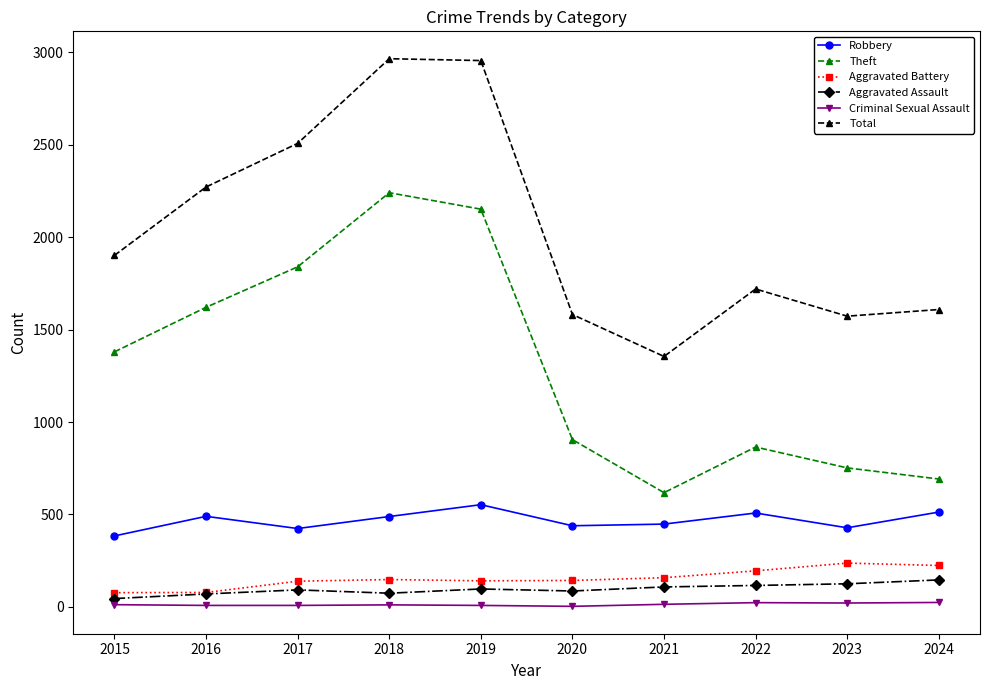

Which series has the largest total across all categories?

Total